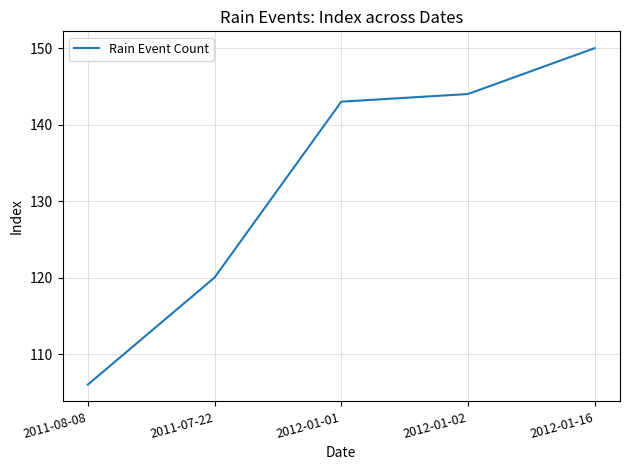

True or false: the data shows 120 at 2011-07-22.

True